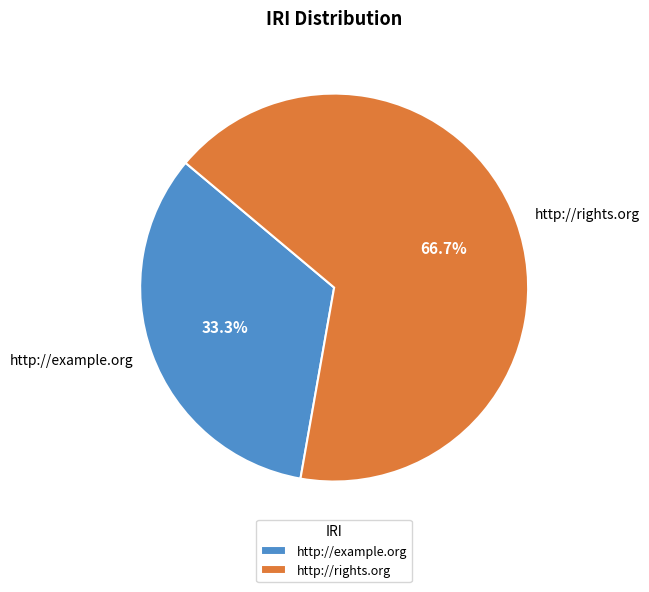

What is the majority slice?

http://rights.org